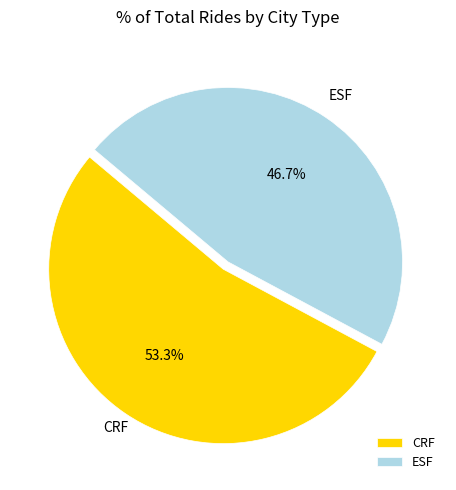

Which slice is the smallest?

ESF